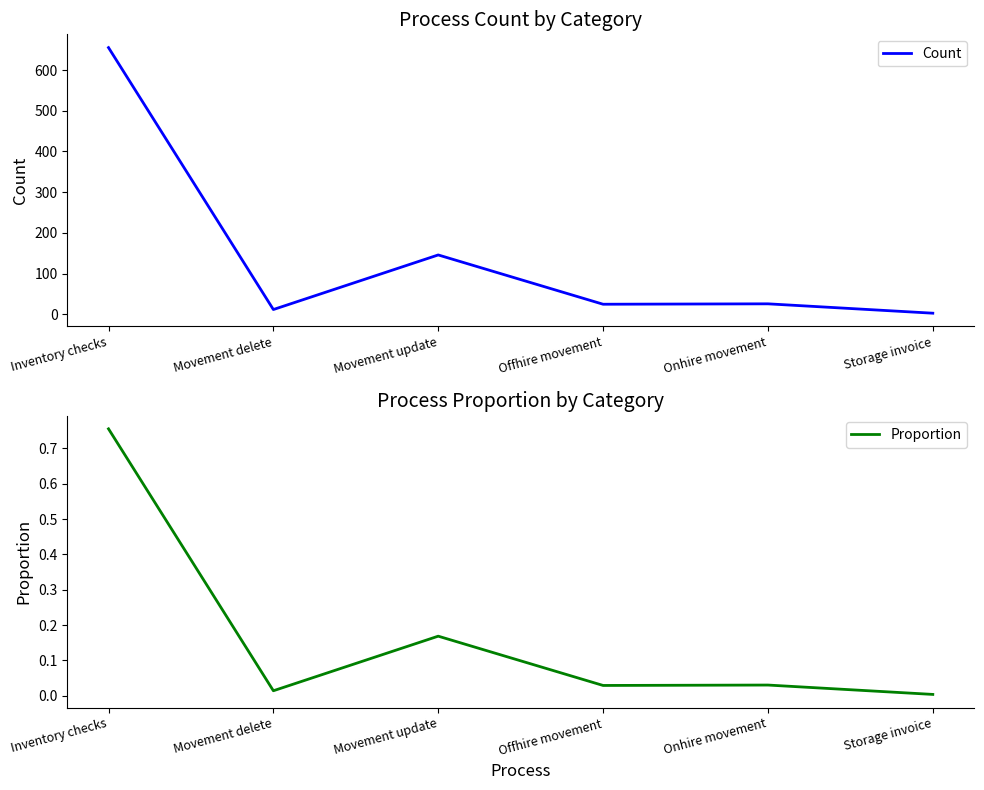

In Count, how many points are higher than both neighbors (excluding endpoints)?

2